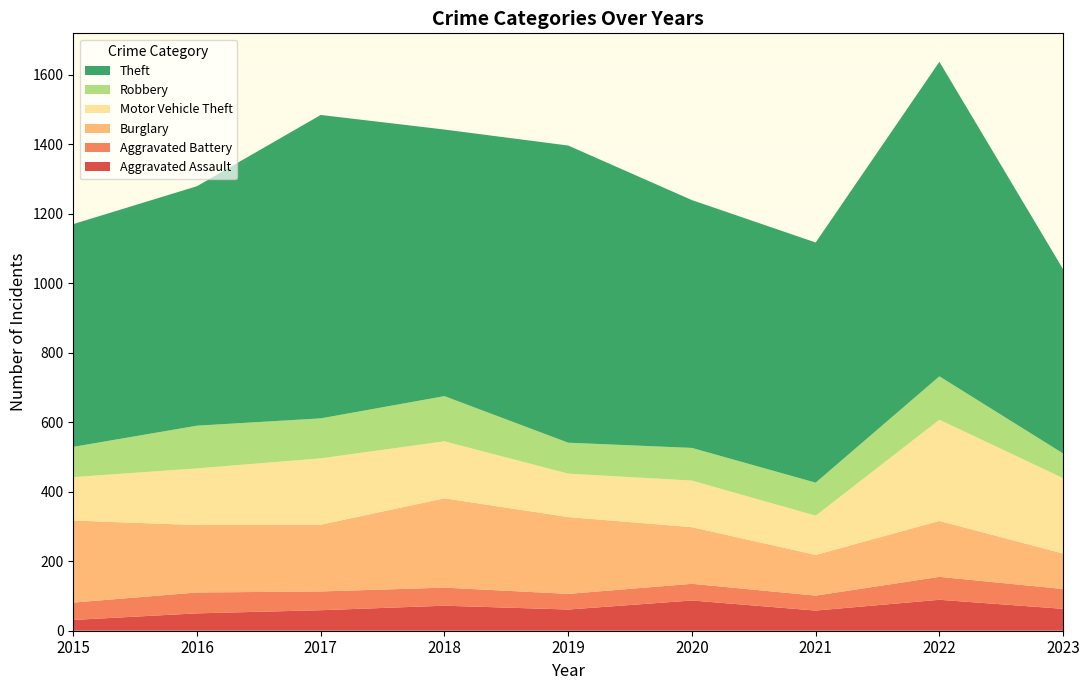

Reading left to right, list all the values displayed in this chart.

Aggravated Assault: 31	50	59	72	61	87	58	89	63
Aggravated Battery: 50	60	54	52	45	48	43	66	57
Burglary: 236	194	192	257	221	163	117	161	102
Motor Vehicle Theft: 125	163	191	164	125	134	113	291	217
Robbery: 87	123	115	130	89	94	95	125	71
Theft: 641	689	873	767	855	713	691	905	530